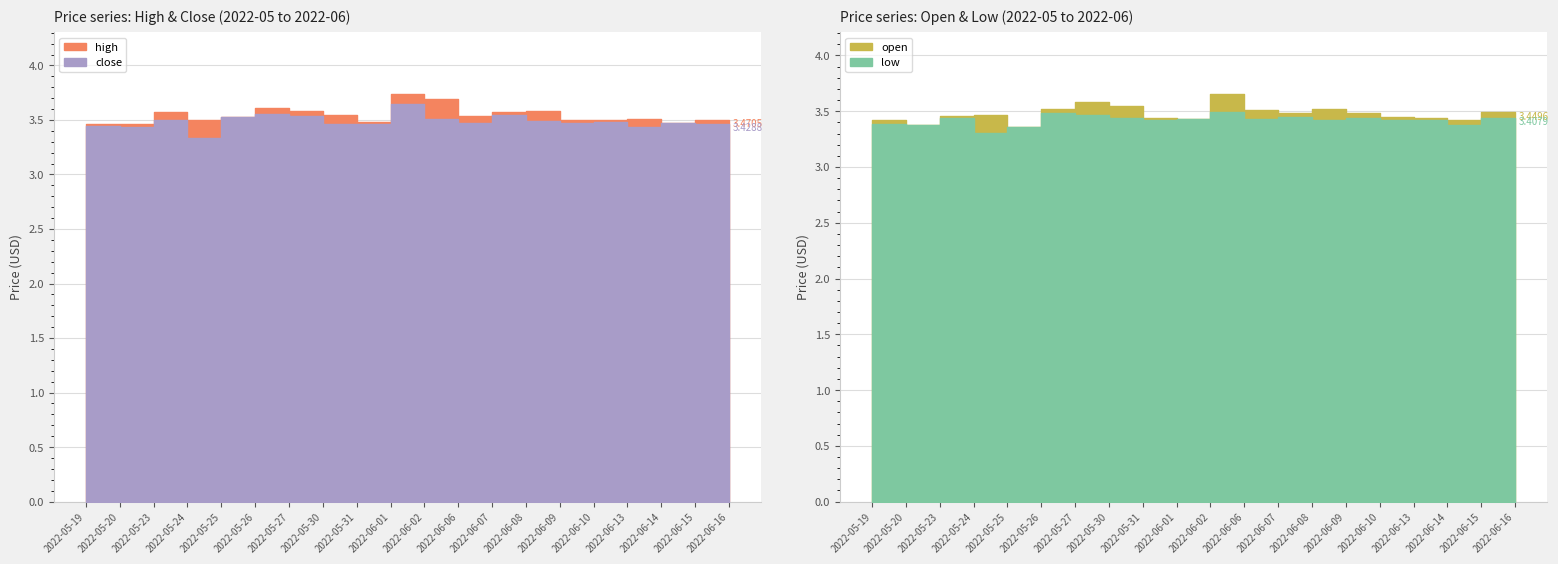

What is the value of the low point at the 14th from the left?

3.4